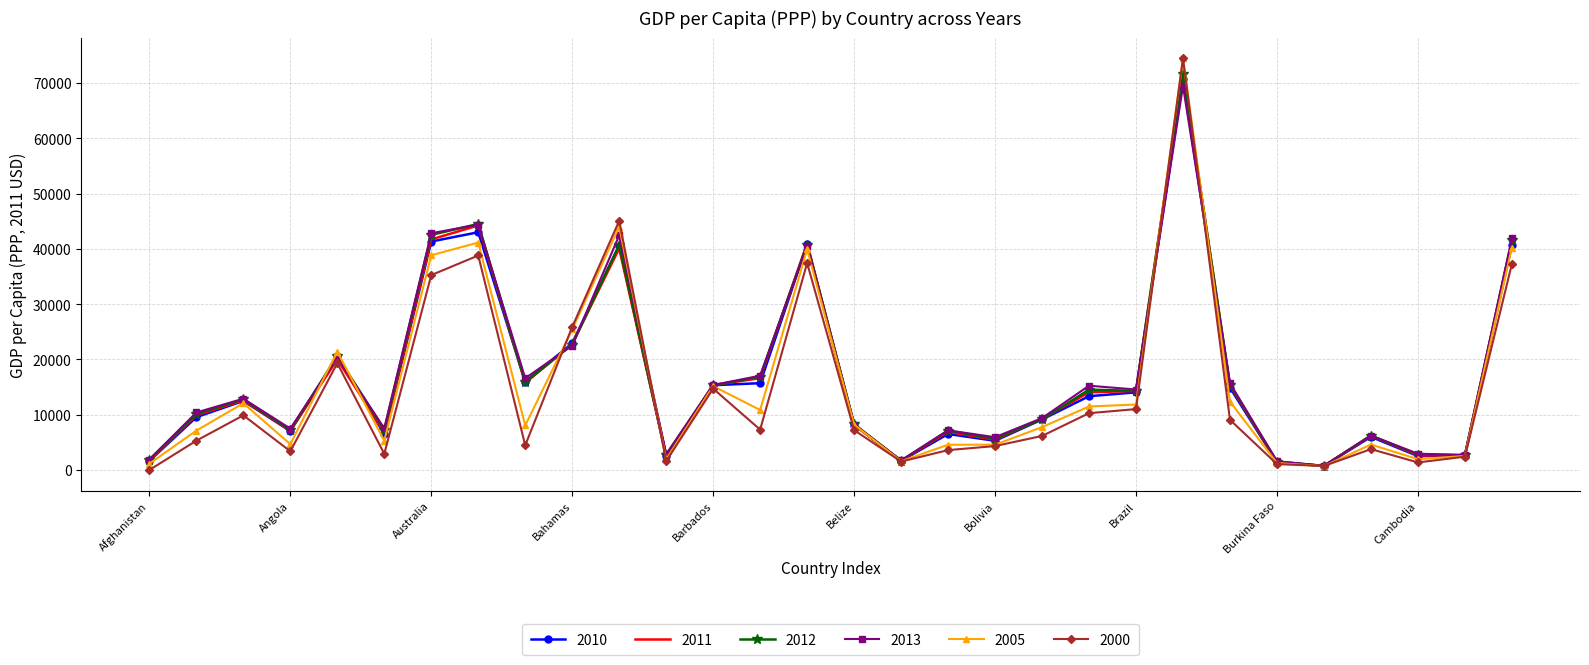

What is the average value of the 2011 series?

16675.7